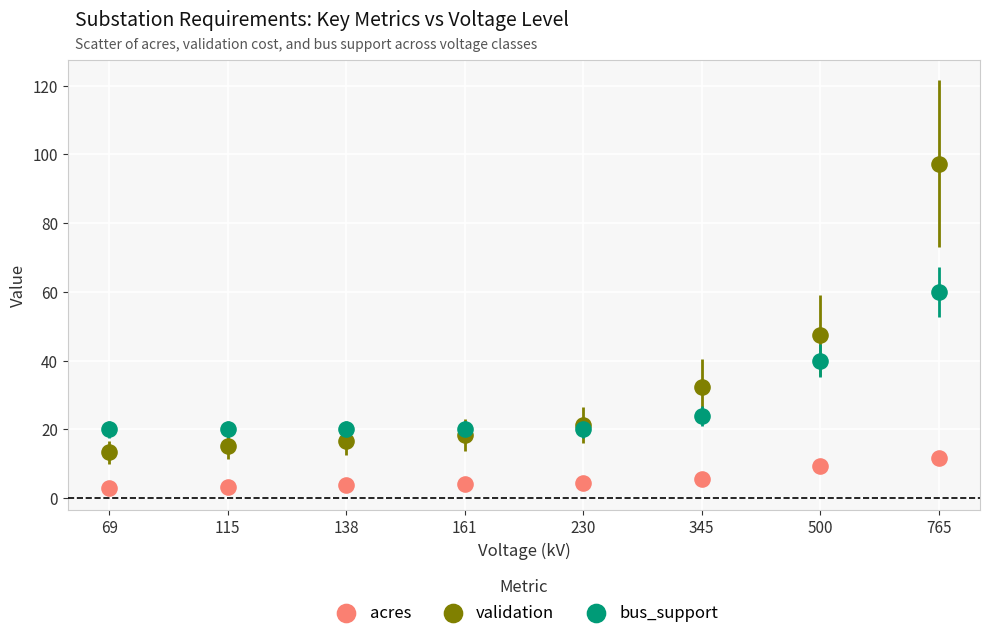

In the validation series, what Y value is closest to 55?

47.4